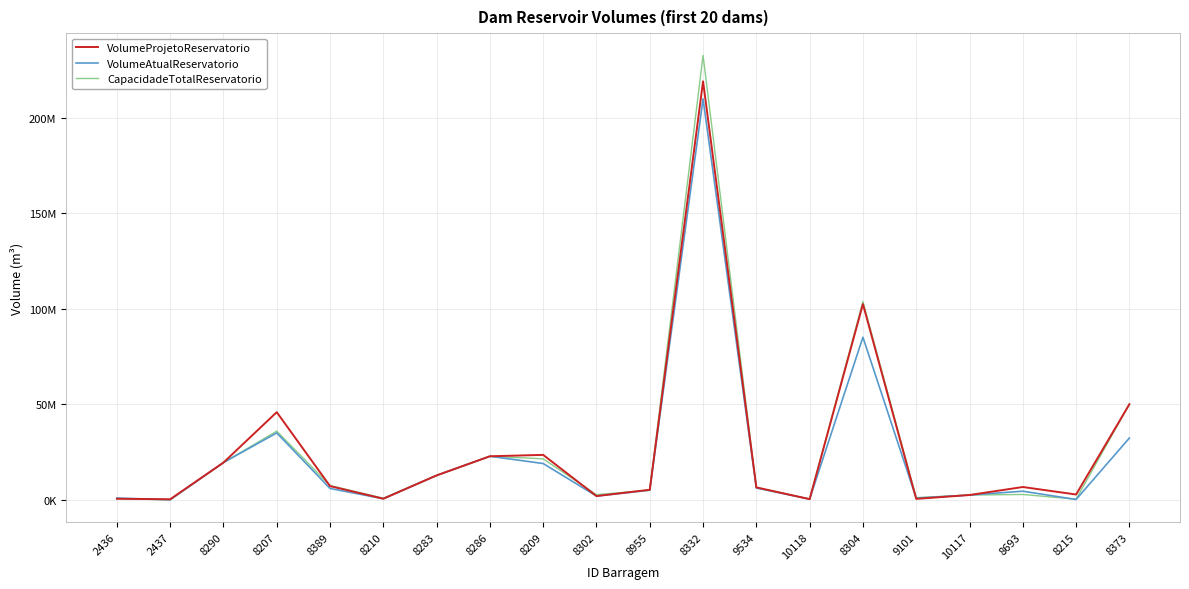

Is it true that VolumeAtualReservatorio equals 10120752 at 8389?

False